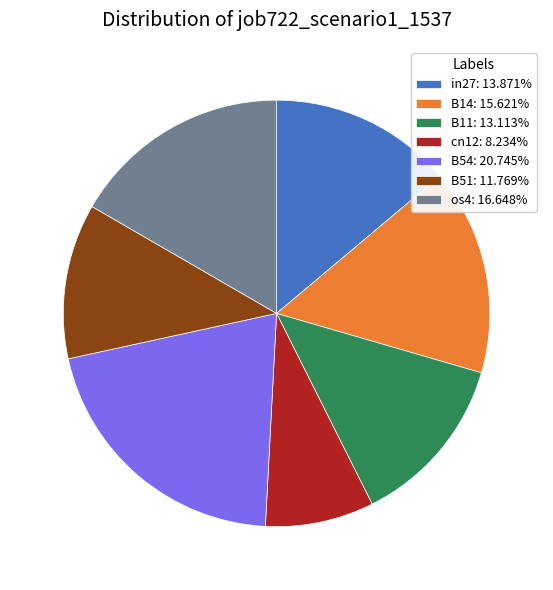

Rank the categories by value from lowest to highest.

cn12, B51, B11, in27, B14, os4, B54